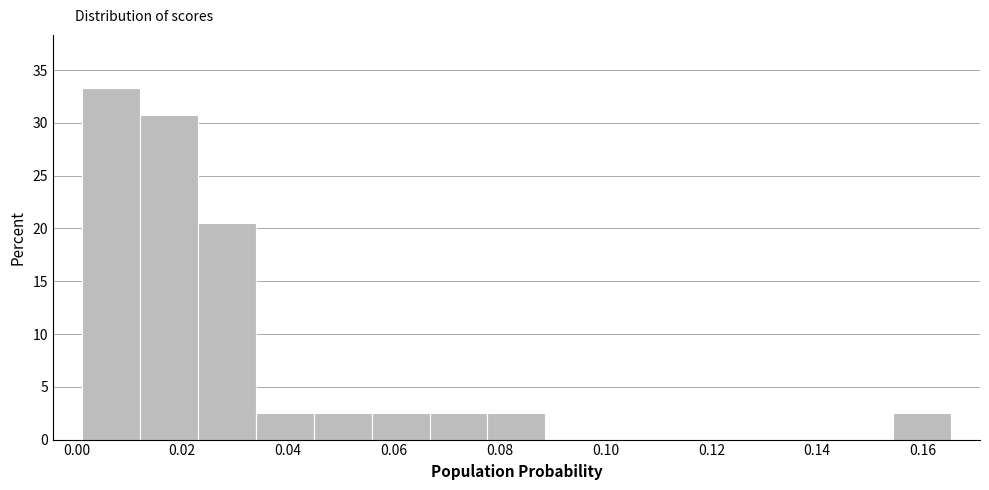

How tall is the bar that spans 0.034 to 0.044 on the x-axis? Neither the bar edges nor the heights are printed on the chart, so give them approximately, as read against the axes.

2.5